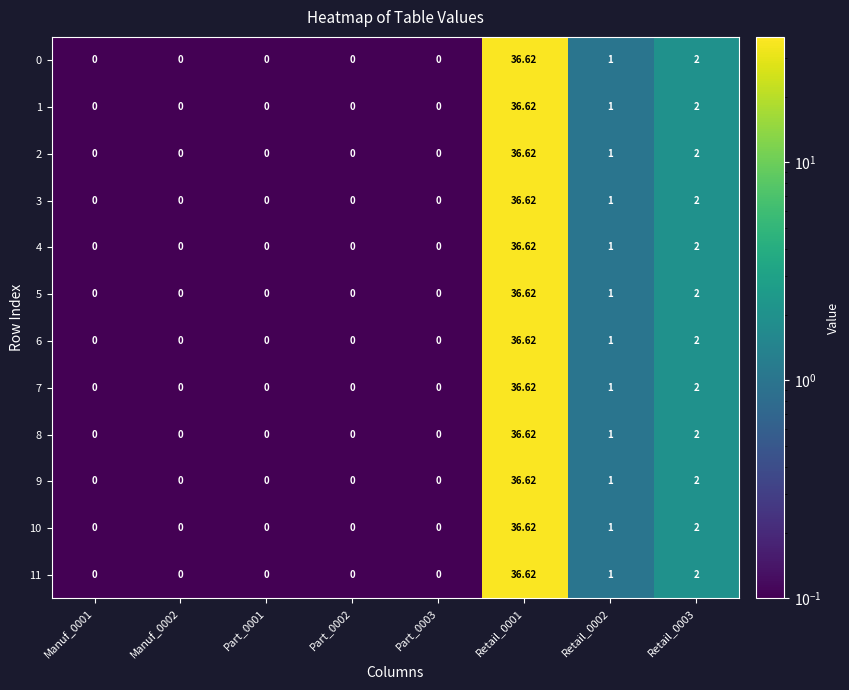

Count the number of data series in this chart.

12